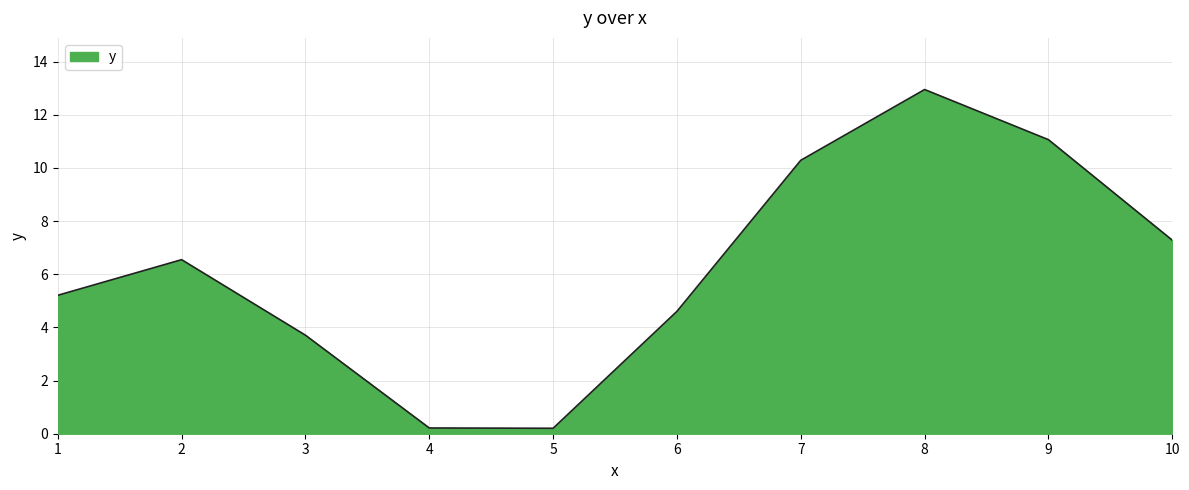

What is the difference between the values at 7 and 1?

5.1